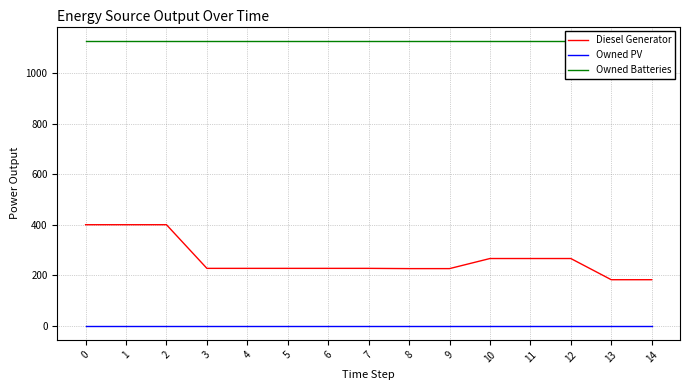

True or false: Owned PV and Owned Batteries cross at least once.

False